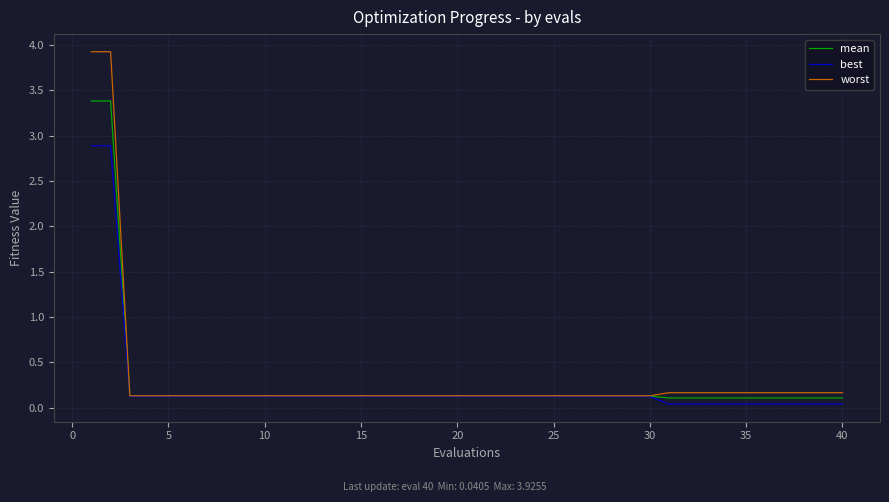

Rank the series by their maximum value, from highest to lowest.

worst, mean, best